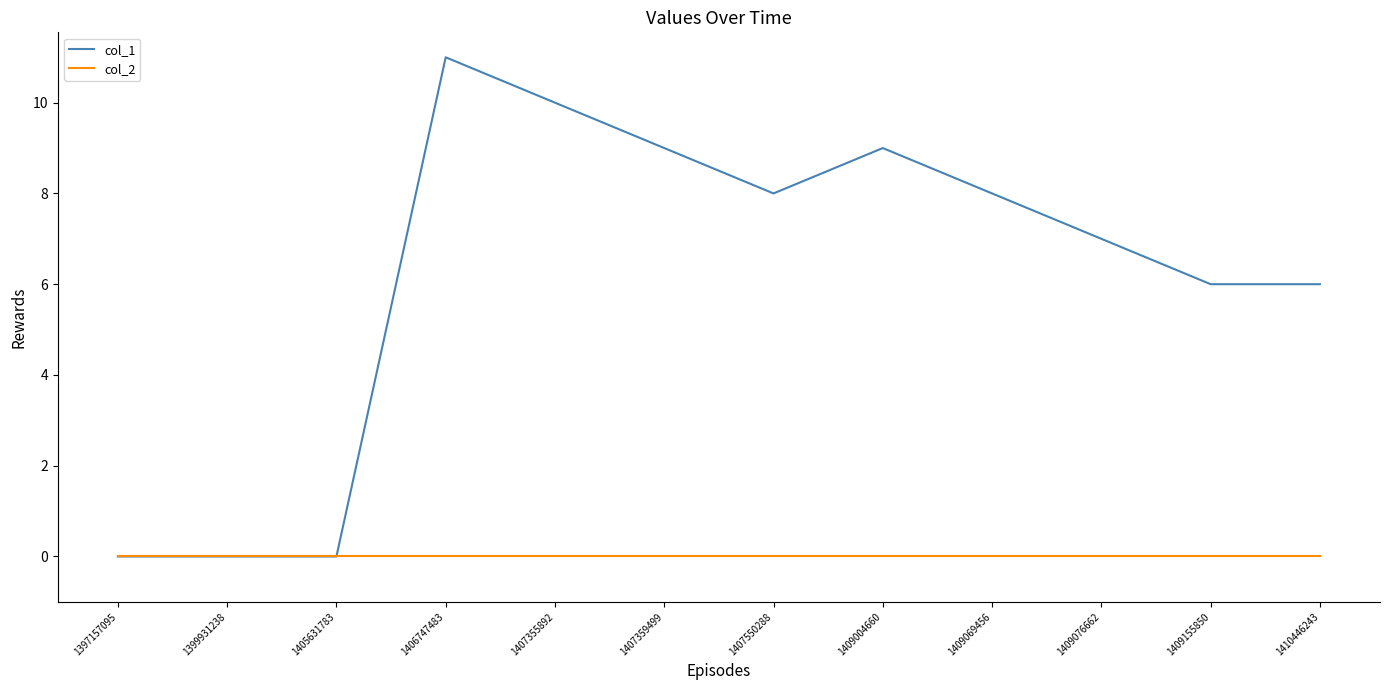

The value of col_1 at 1409004660 is 2. True or false?

False